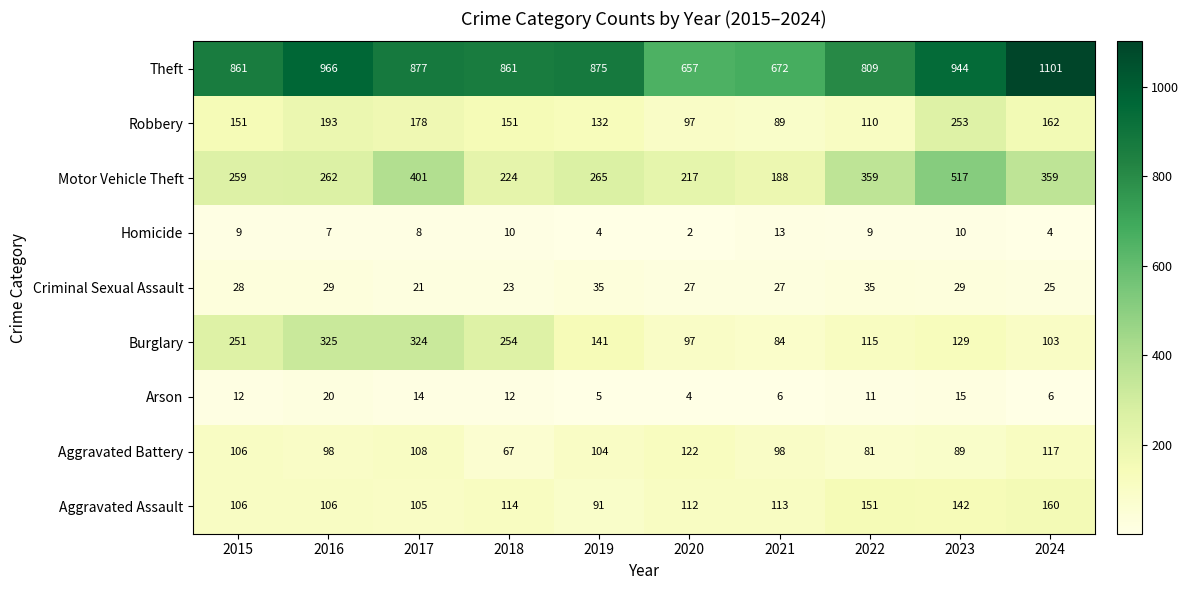

Which category has the highest value in the Homicide series?

2021